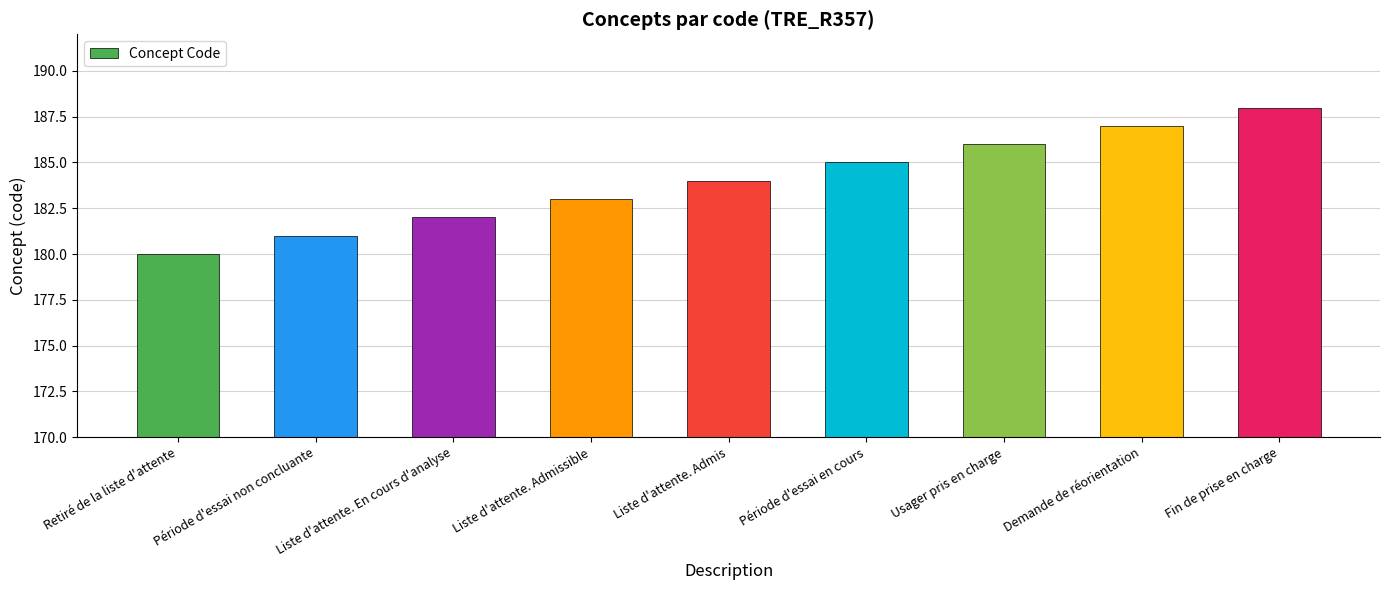

Are the bars horizontal?

No